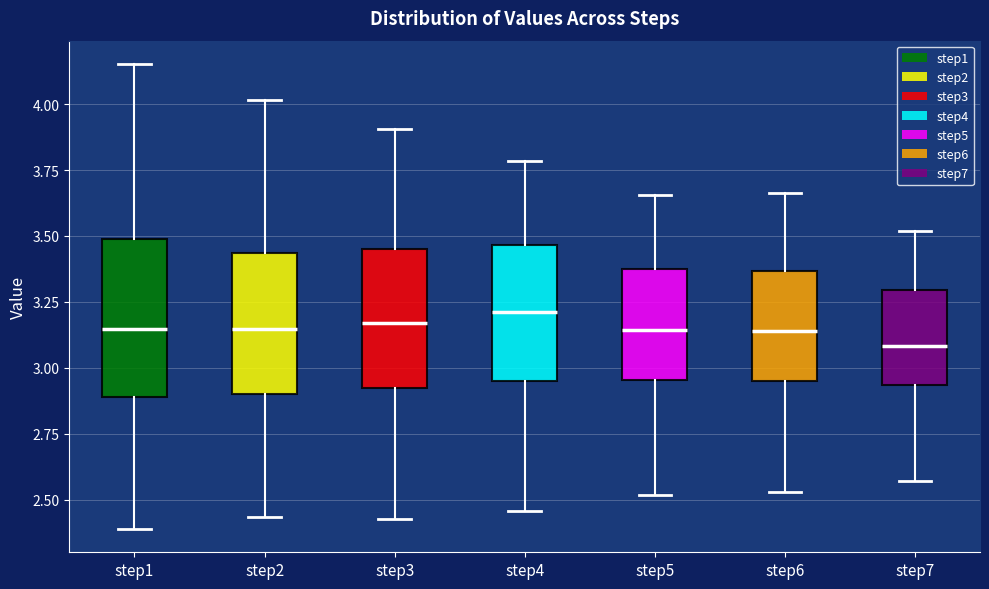

Comparing the boxes themselves (not the whiskers), which one is the tallest?

step1